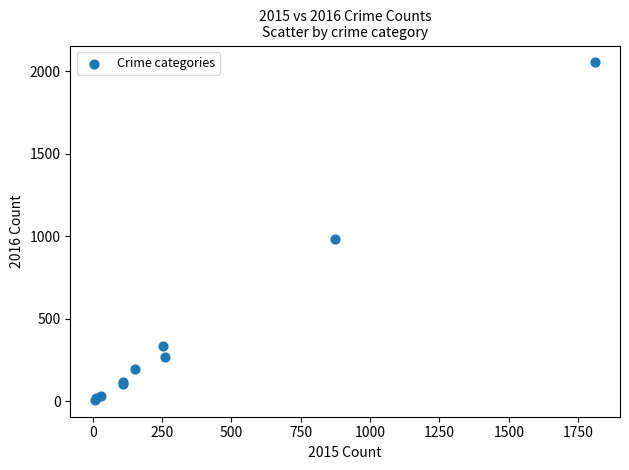

What Y value in the scatter plot is closest to 1030?

984